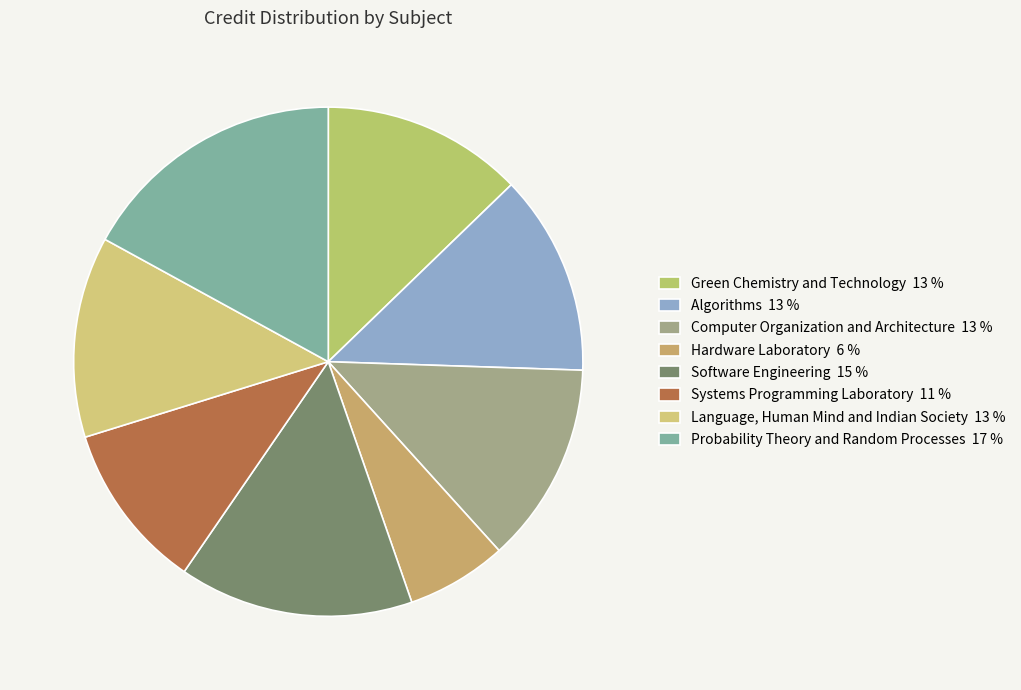

Is it true that Hardware Laboratory is 18% of the pie?

False